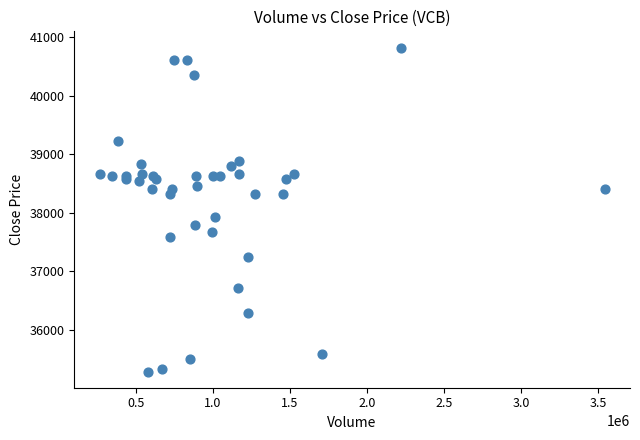

What Y value in the scatter plot is closest to 38055?

37920